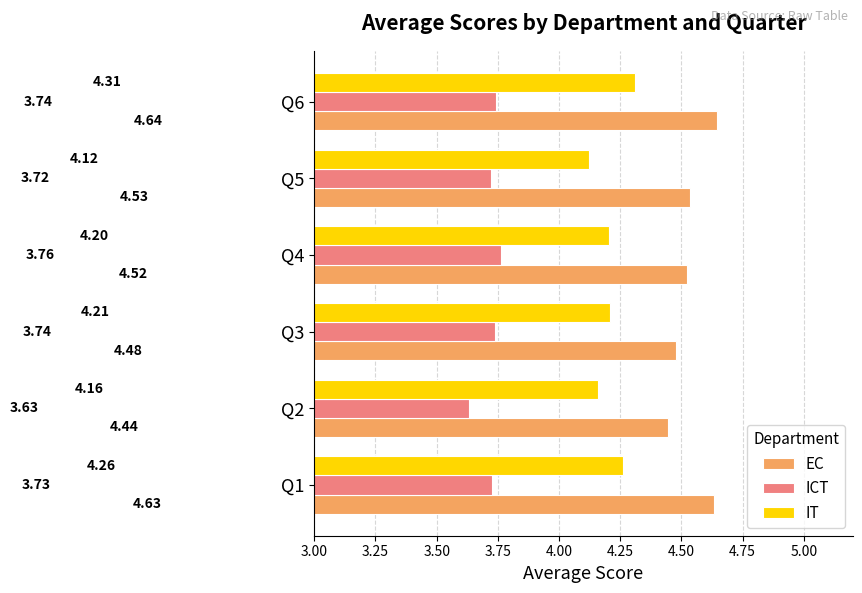

Is the value of ICT at Q2 greater than the value of IT at Q1?

No